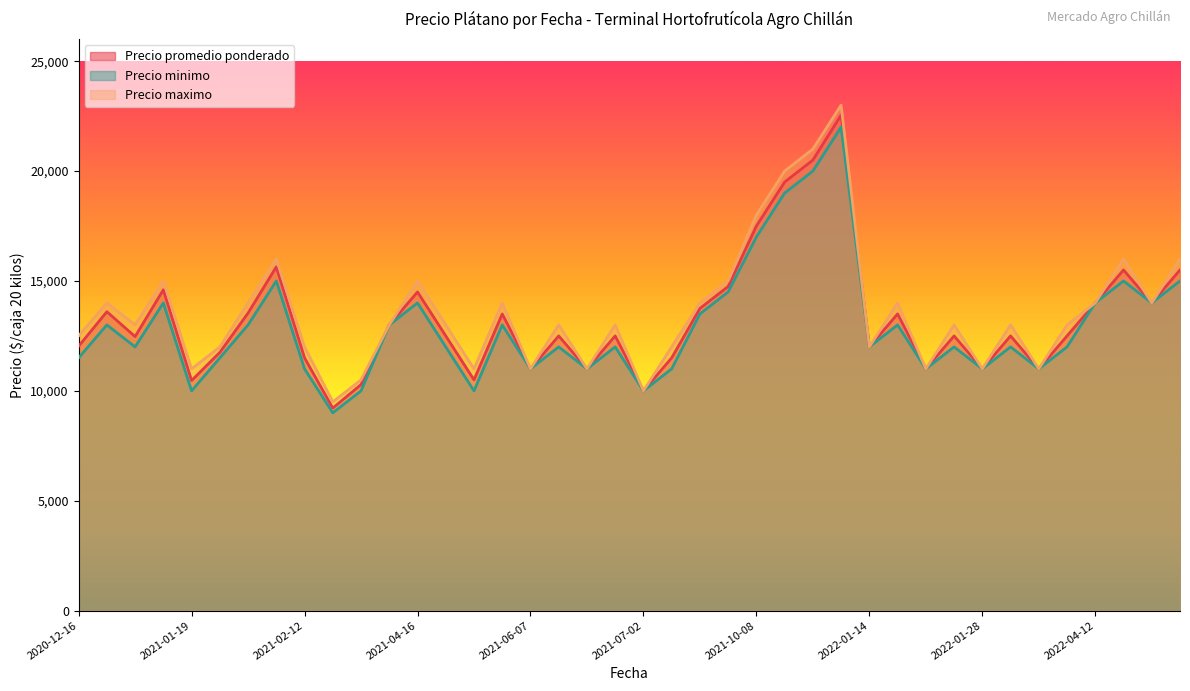

The Precio minimo series shows 12000 at 2022-01-26. True or false?

True